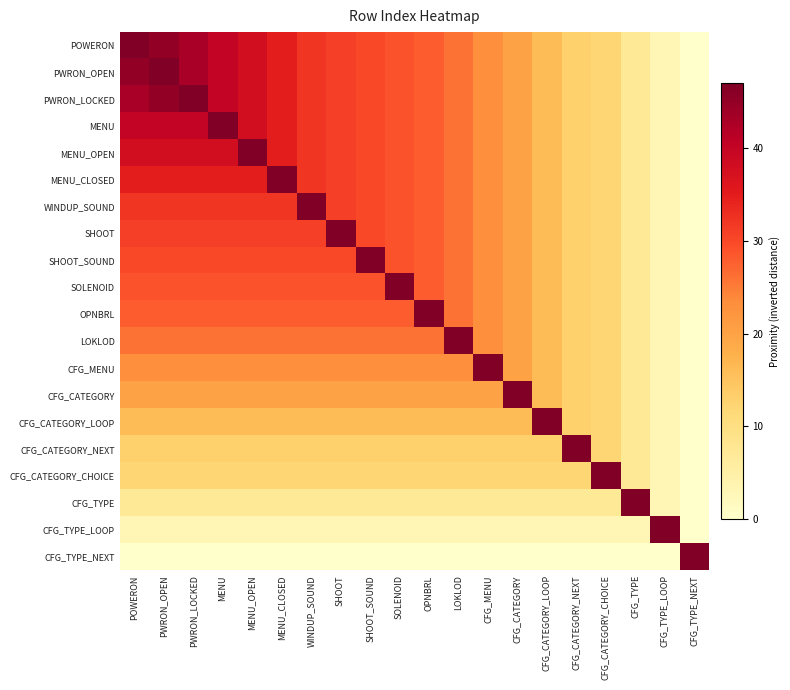

Reading left to right, what are all the values shown in this chart?

POWERON: POWERON=47	PWRON_OPEN=45	PWRON_LOCKED=43	MENU=40	MENU_OPEN=38	MENU_CLOSED=35	WINDUP_SOUND=32	SHOOT=31	SHOOT_SOUND=30	SOLENOID=29	OPNBRL=28	LOKLOD=26	CFG_MENU=23	CFG_CATEGORY=20	CFG_CATEGORY_LOOP=16	CFG_CATEGORY_NEXT=13	CFG_CATEGORY_CHOICE=12	CFG_TYPE=7	CFG_TYPE_LOOP=3	CFG_TYPE_NEXT=0
PWRON_OPEN: POWERON=45	PWRON_OPEN=47	PWRON_LOCKED=43	MENU=40	MENU_OPEN=38	MENU_CLOSED=35	WINDUP_SOUND=32	SHOOT=31	SHOOT_SOUND=30	SOLENOID=29	OPNBRL=28	LOKLOD=26	CFG_MENU=23	CFG_CATEGORY=20	CFG_CATEGORY_LOOP=16	CFG_CATEGORY_NEXT=13	CFG_CATEGORY_CHOICE=12	CFG_TYPE=7	CFG_TYPE_LOOP=3	CFG_TYPE_NEXT=0
PWRON_LOCKED: POWERON=43	PWRON_OPEN=45	PWRON_LOCKED=47	MENU=40	MENU_OPEN=38	MENU_CLOSED=35	WINDUP_SOUND=32	SHOOT=31	SHOOT_SOUND=30	SOLENOID=29	OPNBRL=28	LOKLOD=26	CFG_MENU=23	CFG_CATEGORY=20	CFG_CATEGORY_LOOP=16	CFG_CATEGORY_NEXT=13	CFG_CATEGORY_CHOICE=12	CFG_TYPE=7	CFG_TYPE_LOOP=3	CFG_TYPE_NEXT=0
MENU: POWERON=40	PWRON_OPEN=40	PWRON_LOCKED=40	MENU=47	MENU_OPEN=38	MENU_CLOSED=35	WINDUP_SOUND=32	SHOOT=31	SHOOT_SOUND=30	SOLENOID=29	OPNBRL=28	LOKLOD=26	CFG_MENU=23	CFG_CATEGORY=20	CFG_CATEGORY_LOOP=16	CFG_CATEGORY_NEXT=13	CFG_CATEGORY_CHOICE=12	CFG_TYPE=7	CFG_TYPE_LOOP=3	CFG_TYPE_NEXT=0
MENU_OPEN: POWERON=38	PWRON_OPEN=38	PWRON_LOCKED=38	MENU=38	MENU_OPEN=47	MENU_CLOSED=35	WINDUP_SOUND=32	SHOOT=31	SHOOT_SOUND=30	SOLENOID=29	OPNBRL=28	LOKLOD=26	CFG_MENU=23	CFG_CATEGORY=20	CFG_CATEGORY_LOOP=16	CFG_CATEGORY_NEXT=13	CFG_CATEGORY_CHOICE=12	CFG_TYPE=7	CFG_TYPE_LOOP=3	CFG_TYPE_NEXT=0
MENU_CLOSED: POWERON=35	PWRON_OPEN=35	PWRON_LOCKED=35	MENU=35	MENU_OPEN=35	MENU_CLOSED=47	WINDUP_SOUND=32	SHOOT=31	SHOOT_SOUND=30	SOLENOID=29	OPNBRL=28	LOKLOD=26	CFG_MENU=23	CFG_CATEGORY=20	CFG_CATEGORY_LOOP=16	CFG_CATEGORY_NEXT=13	CFG_CATEGORY_CHOICE=12	CFG_TYPE=7	CFG_TYPE_LOOP=3	CFG_TYPE_NEXT=0
WINDUP_SOUND: POWERON=32	PWRON_OPEN=32	PWRON_LOCKED=32	MENU=32	MENU_OPEN=32	MENU_CLOSED=32	WINDUP_SOUND=47	SHOOT=31	SHOOT_SOUND=30	SOLENOID=29	OPNBRL=28	LOKLOD=26	CFG_MENU=23	CFG_CATEGORY=20	CFG_CATEGORY_LOOP=16	CFG_CATEGORY_NEXT=13	CFG_CATEGORY_CHOICE=12	CFG_TYPE=7	CFG_TYPE_LOOP=3	CFG_TYPE_NEXT=0
SHOOT: POWERON=31	PWRON_OPEN=31	PWRON_LOCKED=31	MENU=31	MENU_OPEN=31	MENU_CLOSED=31	WINDUP_SOUND=31	SHOOT=47	SHOOT_SOUND=30	SOLENOID=29	OPNBRL=28	LOKLOD=26	CFG_MENU=23	CFG_CATEGORY=20	CFG_CATEGORY_LOOP=16	CFG_CATEGORY_NEXT=13	CFG_CATEGORY_CHOICE=12	CFG_TYPE=7	CFG_TYPE_LOOP=3	CFG_TYPE_NEXT=0
SHOOT_SOUND: POWERON=30	PWRON_OPEN=30	PWRON_LOCKED=30	MENU=30	MENU_OPEN=30	MENU_CLOSED=30	WINDUP_SOUND=30	SHOOT=30	SHOOT_SOUND=47	SOLENOID=29	OPNBRL=28	LOKLOD=26	CFG_MENU=23	CFG_CATEGORY=20	CFG_CATEGORY_LOOP=16	CFG_CATEGORY_NEXT=13	CFG_CATEGORY_CHOICE=12	CFG_TYPE=7	CFG_TYPE_LOOP=3	CFG_TYPE_NEXT=0
SOLENOID: POWERON=29	PWRON_OPEN=29	PWRON_LOCKED=29	MENU=29	MENU_OPEN=29	MENU_CLOSED=29	WINDUP_SOUND=29	SHOOT=29	SHOOT_SOUND=29	SOLENOID=47	OPNBRL=28	LOKLOD=26	CFG_MENU=23	CFG_CATEGORY=20	CFG_CATEGORY_LOOP=16	CFG_CATEGORY_NEXT=13	CFG_CATEGORY_CHOICE=12	CFG_TYPE=7	CFG_TYPE_LOOP=3	CFG_TYPE_NEXT=0
OPNBRL: POWERON=28	PWRON_OPEN=28	PWRON_LOCKED=28	MENU=28	MENU_OPEN=28	MENU_CLOSED=28	WINDUP_SOUND=28	SHOOT=28	SHOOT_SOUND=28	SOLENOID=28	OPNBRL=47	LOKLOD=26	CFG_MENU=23	CFG_CATEGORY=20	CFG_CATEGORY_LOOP=16	CFG_CATEGORY_NEXT=13	CFG_CATEGORY_CHOICE=12	CFG_TYPE=7	CFG_TYPE_LOOP=3	CFG_TYPE_NEXT=0
LOKLOD: POWERON=26	PWRON_OPEN=26	PWRON_LOCKED=26	MENU=26	MENU_OPEN=26	MENU_CLOSED=26	WINDUP_SOUND=26	SHOOT=26	SHOOT_SOUND=26	SOLENOID=26	OPNBRL=26	LOKLOD=47	CFG_MENU=23	CFG_CATEGORY=20	CFG_CATEGORY_LOOP=16	CFG_CATEGORY_NEXT=13	CFG_CATEGORY_CHOICE=12	CFG_TYPE=7	CFG_TYPE_LOOP=3	CFG_TYPE_NEXT=0
CFG_MENU: POWERON=23	PWRON_OPEN=23	PWRON_LOCKED=23	MENU=23	MENU_OPEN=23	MENU_CLOSED=23	WINDUP_SOUND=23	SHOOT=23	SHOOT_SOUND=23	SOLENOID=23	OPNBRL=23	LOKLOD=23	CFG_MENU=47	CFG_CATEGORY=20	CFG_CATEGORY_LOOP=16	CFG_CATEGORY_NEXT=13	CFG_CATEGORY_CHOICE=12	CFG_TYPE=7	CFG_TYPE_LOOP=3	CFG_TYPE_NEXT=0
CFG_CATEGORY: POWERON=20	PWRON_OPEN=20	PWRON_LOCKED=20	MENU=20	MENU_OPEN=20	MENU_CLOSED=20	WINDUP_SOUND=20	SHOOT=20	SHOOT_SOUND=20	SOLENOID=20	OPNBRL=20	LOKLOD=20	CFG_MENU=20	CFG_CATEGORY=47	CFG_CATEGORY_LOOP=16	CFG_CATEGORY_NEXT=13	CFG_CATEGORY_CHOICE=12	CFG_TYPE=7	CFG_TYPE_LOOP=3	CFG_TYPE_NEXT=0
CFG_CATEGORY_LOOP: POWERON=16	PWRON_OPEN=16	PWRON_LOCKED=16	MENU=16	MENU_OPEN=16	MENU_CLOSED=16	WINDUP_SOUND=16	SHOOT=16	SHOOT_SOUND=16	SOLENOID=16	OPNBRL=16	LOKLOD=16	CFG_MENU=16	CFG_CATEGORY=16	CFG_CATEGORY_LOOP=47	CFG_CATEGORY_NEXT=13	CFG_CATEGORY_CHOICE=12	CFG_TYPE=7	CFG_TYPE_LOOP=3	CFG_TYPE_NEXT=0
CFG_CATEGORY_NEXT: POWERON=13	PWRON_OPEN=13	PWRON_LOCKED=13	MENU=13	MENU_OPEN=13	MENU_CLOSED=13	WINDUP_SOUND=13	SHOOT=13	SHOOT_SOUND=13	SOLENOID=13	OPNBRL=13	LOKLOD=13	CFG_MENU=13	CFG_CATEGORY=13	CFG_CATEGORY_LOOP=13	CFG_CATEGORY_NEXT=47	CFG_CATEGORY_CHOICE=12	CFG_TYPE=7	CFG_TYPE_LOOP=3	CFG_TYPE_NEXT=0
CFG_CATEGORY_CHOICE: POWERON=12	PWRON_OPEN=12	PWRON_LOCKED=12	MENU=12	MENU_OPEN=12	MENU_CLOSED=12	WINDUP_SOUND=12	SHOOT=12	SHOOT_SOUND=12	SOLENOID=12	OPNBRL=12	LOKLOD=12	CFG_MENU=12	CFG_CATEGORY=12	CFG_CATEGORY_LOOP=12	CFG_CATEGORY_NEXT=12	CFG_CATEGORY_CHOICE=47	CFG_TYPE=7	CFG_TYPE_LOOP=3	CFG_TYPE_NEXT=0
CFG_TYPE: POWERON=7	PWRON_OPEN=7	PWRON_LOCKED=7	MENU=7	MENU_OPEN=7	MENU_CLOSED=7	WINDUP_SOUND=7	SHOOT=7	SHOOT_SOUND=7	SOLENOID=7	OPNBRL=7	LOKLOD=7	CFG_MENU=7	CFG_CATEGORY=7	CFG_CATEGORY_LOOP=7	CFG_CATEGORY_NEXT=7	CFG_CATEGORY_CHOICE=7	CFG_TYPE=47	CFG_TYPE_LOOP=3	CFG_TYPE_NEXT=0
CFG_TYPE_LOOP: POWERON=3	PWRON_OPEN=3	PWRON_LOCKED=3	MENU=3	MENU_OPEN=3	MENU_CLOSED=3	WINDUP_SOUND=3	SHOOT=3	SHOOT_SOUND=3	SOLENOID=3	OPNBRL=3	LOKLOD=3	CFG_MENU=3	CFG_CATEGORY=3	CFG_CATEGORY_LOOP=3	CFG_CATEGORY_NEXT=3	CFG_CATEGORY_CHOICE=3	CFG_TYPE=3	CFG_TYPE_LOOP=47	CFG_TYPE_NEXT=0
CFG_TYPE_NEXT: POWERON=0	PWRON_OPEN=0	PWRON_LOCKED=0	MENU=0	MENU_OPEN=0	MENU_CLOSED=0	WINDUP_SOUND=0	SHOOT=0	SHOOT_SOUND=0	SOLENOID=0	OPNBRL=0	LOKLOD=0	CFG_MENU=0	CFG_CATEGORY=0	CFG_CATEGORY_LOOP=0	CFG_CATEGORY_NEXT=0	CFG_CATEGORY_CHOICE=0	CFG_TYPE=0	CFG_TYPE_LOOP=0	CFG_TYPE_NEXT=47